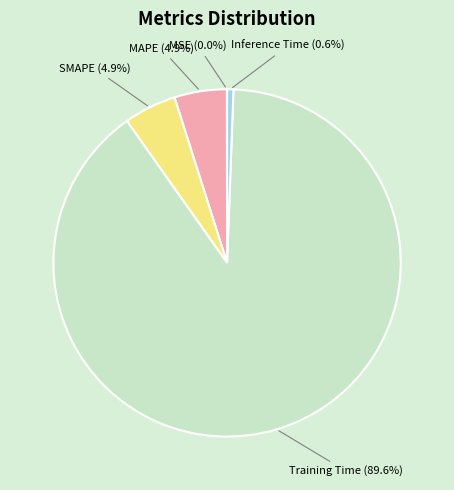

True or false: Training Time accounts for 90% of the total.

True